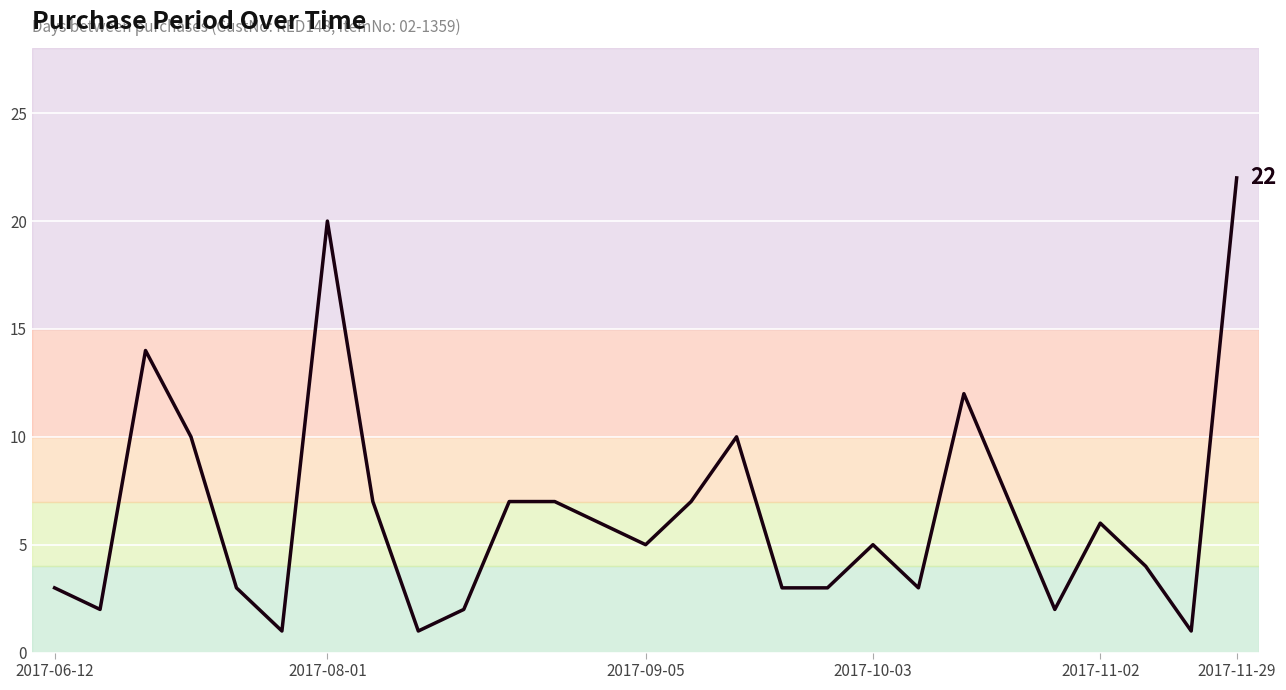

What is the greatest value displayed?

22